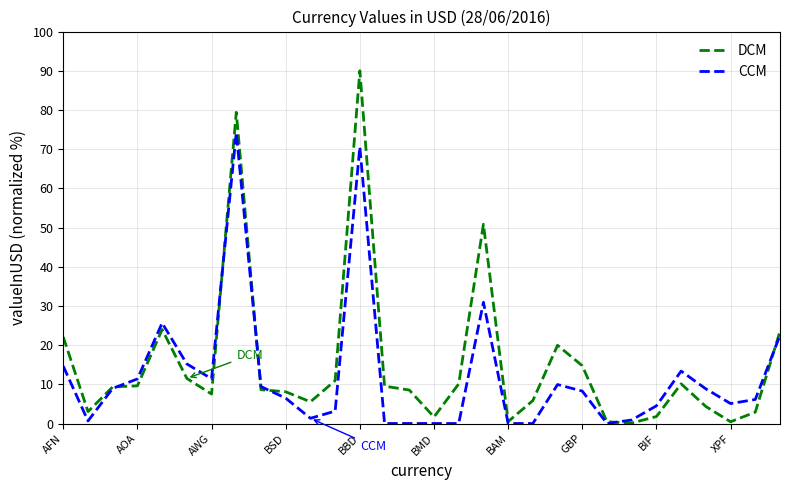

What is the highest value of the CCM series?

74.2